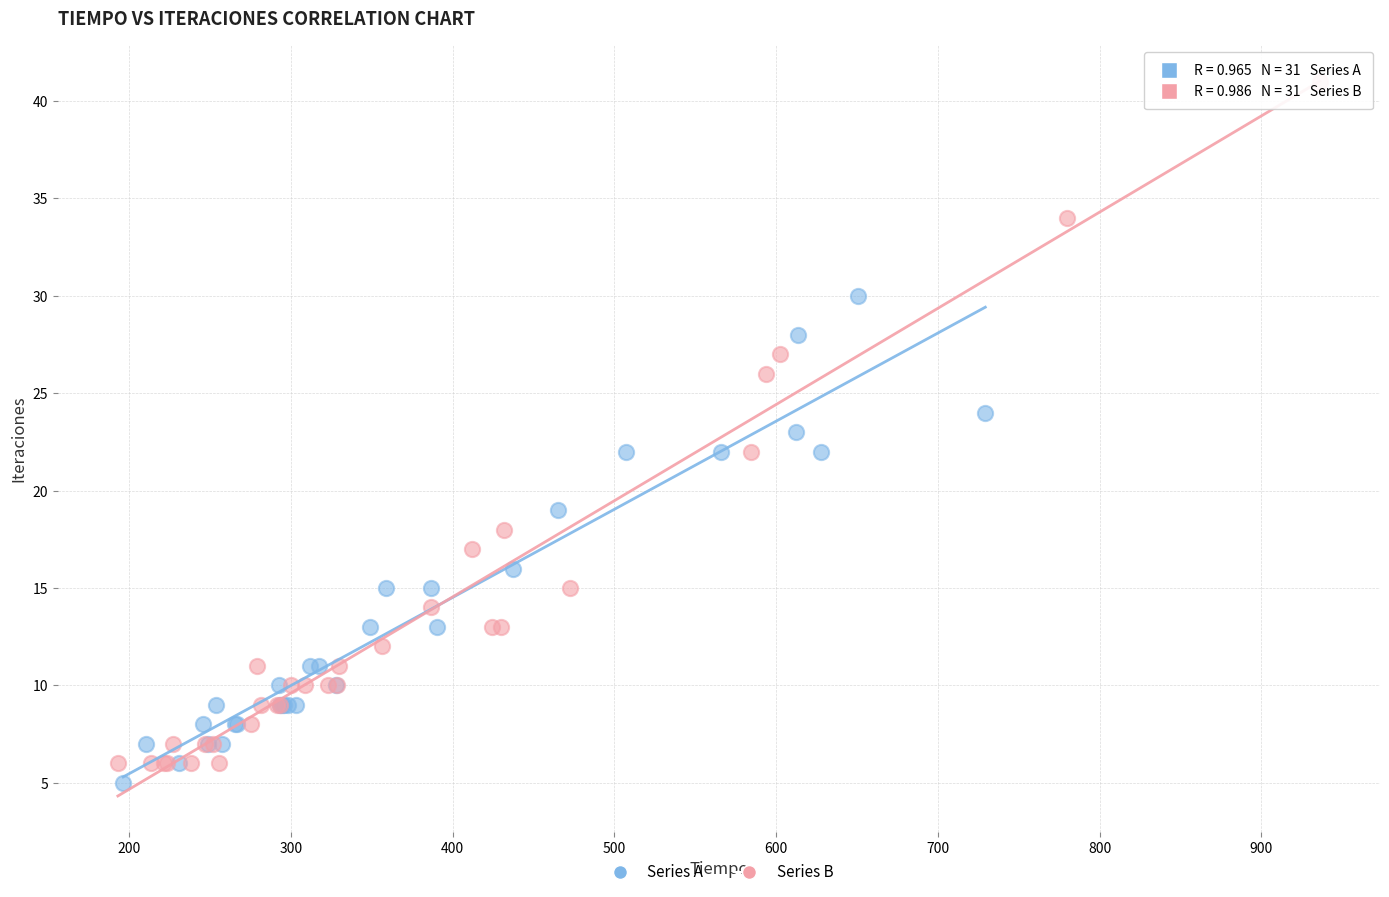

Which series contains the highest Y value?

Series B